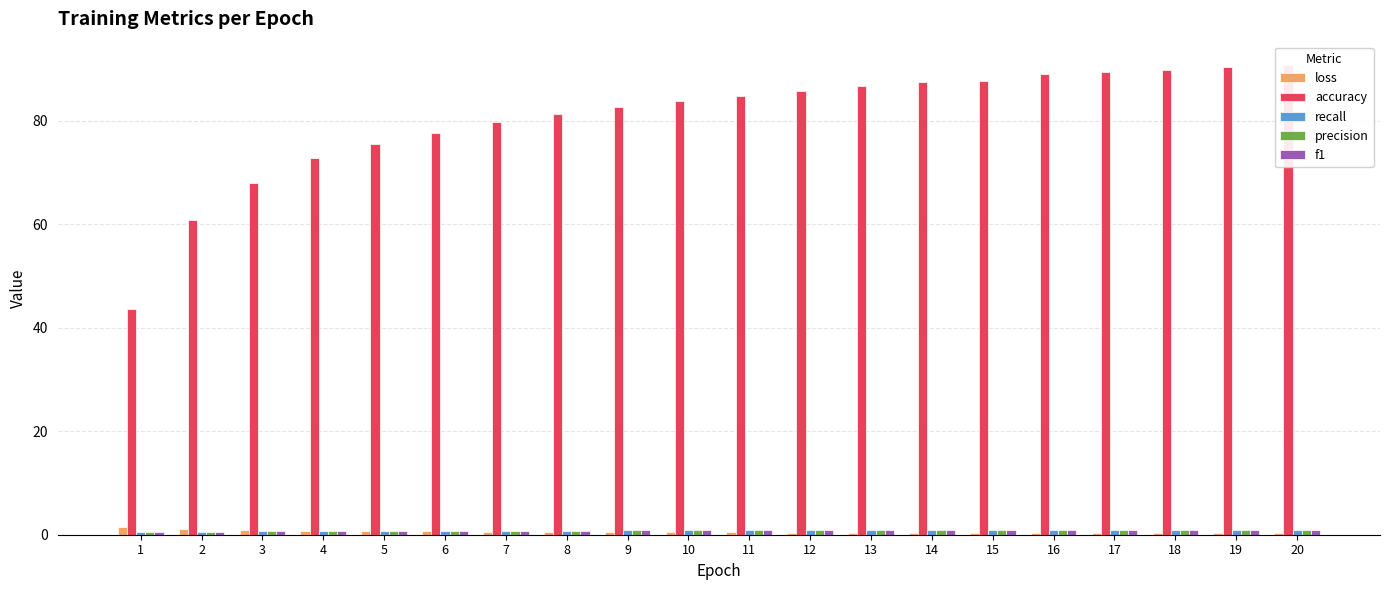

Reading left to right, transcribe all the data shown in this chart.

loss: 1.5	1.1	0.9	0.8	0.7	0.6	0.6	0.5	0.5	0.5	0.4	0.4	0.4	0.4	0.3	0.3	0.3	0.3	0.3	0.3
accuracy: 43.6	60.9	67.9	72.8	75.4	77.6	79.8	81.2	82.7	83.8	84.8	85.8	86.7	87.4	87.7	88.9	89.3	89.9	90.3	90.7
recall: 0.4	0.6	0.7	0.7	0.8	0.8	0.8	0.8	0.8	0.8	0.8	0.9	0.9	0.9	0.9	0.9	0.9	0.9	0.9	0.9
precision: 0.4	0.6	0.7	0.7	0.8	0.8	0.8	0.8	0.8	0.8	0.8	0.9	0.9	0.9	0.9	0.9	0.9	0.9	0.9	0.9
f1: 0.4	0.6	0.7	0.7	0.8	0.8	0.8	0.8	0.8	0.8	0.8	0.9	0.9	0.9	0.9	0.9	0.9	0.9	0.9	0.9